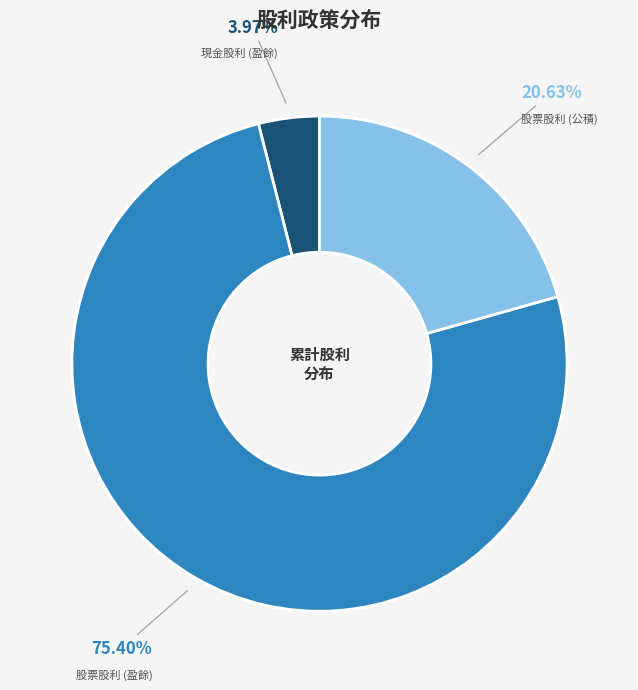

What portion of the pie excludes 股票股利 (公積)?

79.4%